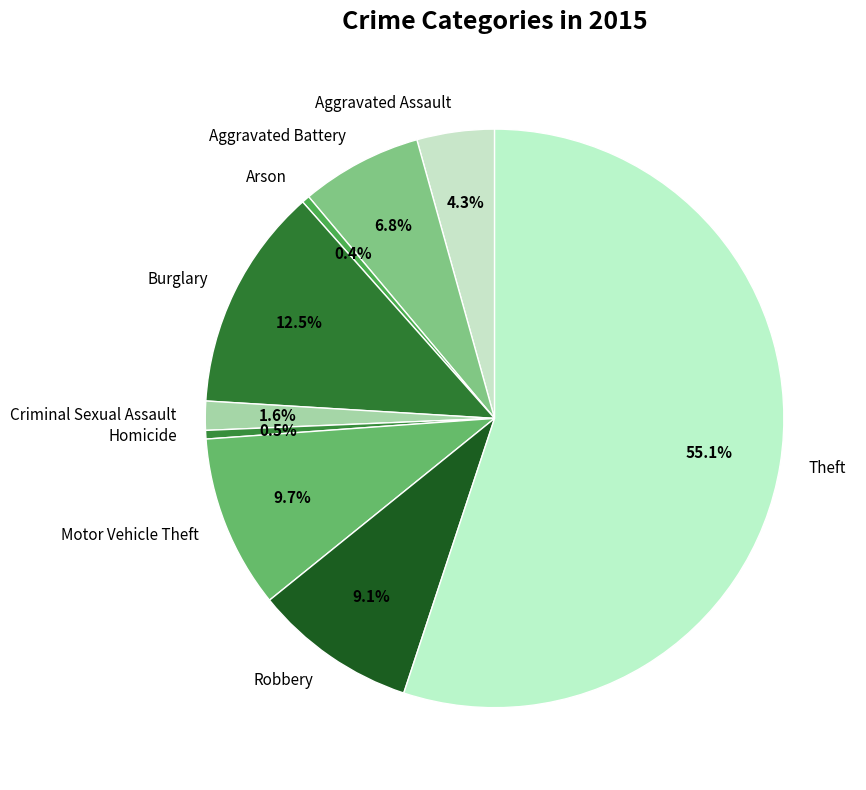

Does Theft account for over 50% of the chart?

Yes